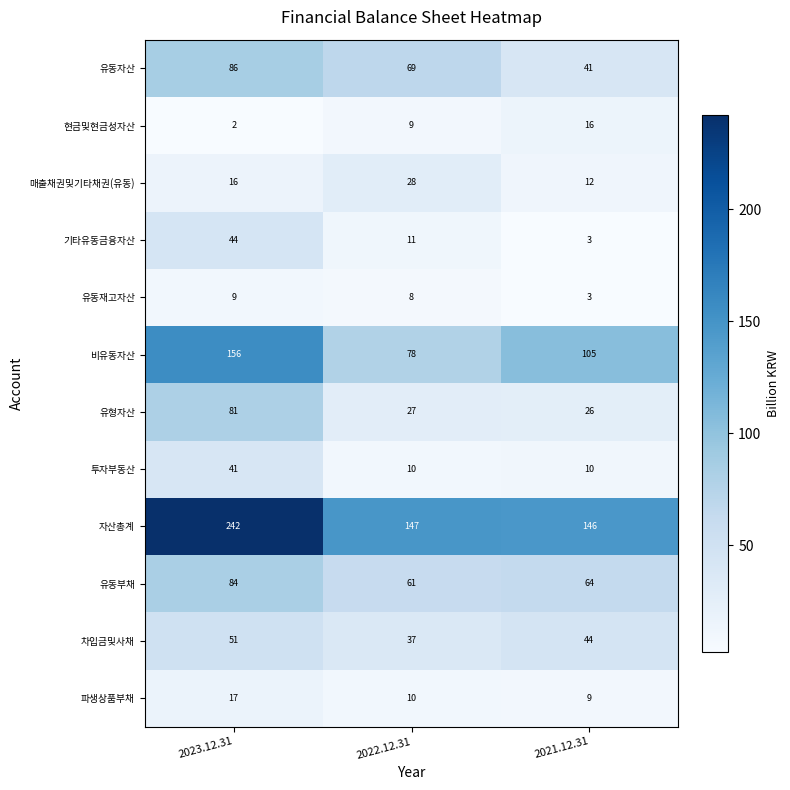

The 현금및현금성자산 series shows 9 at 2022.12.31. True or false?

True